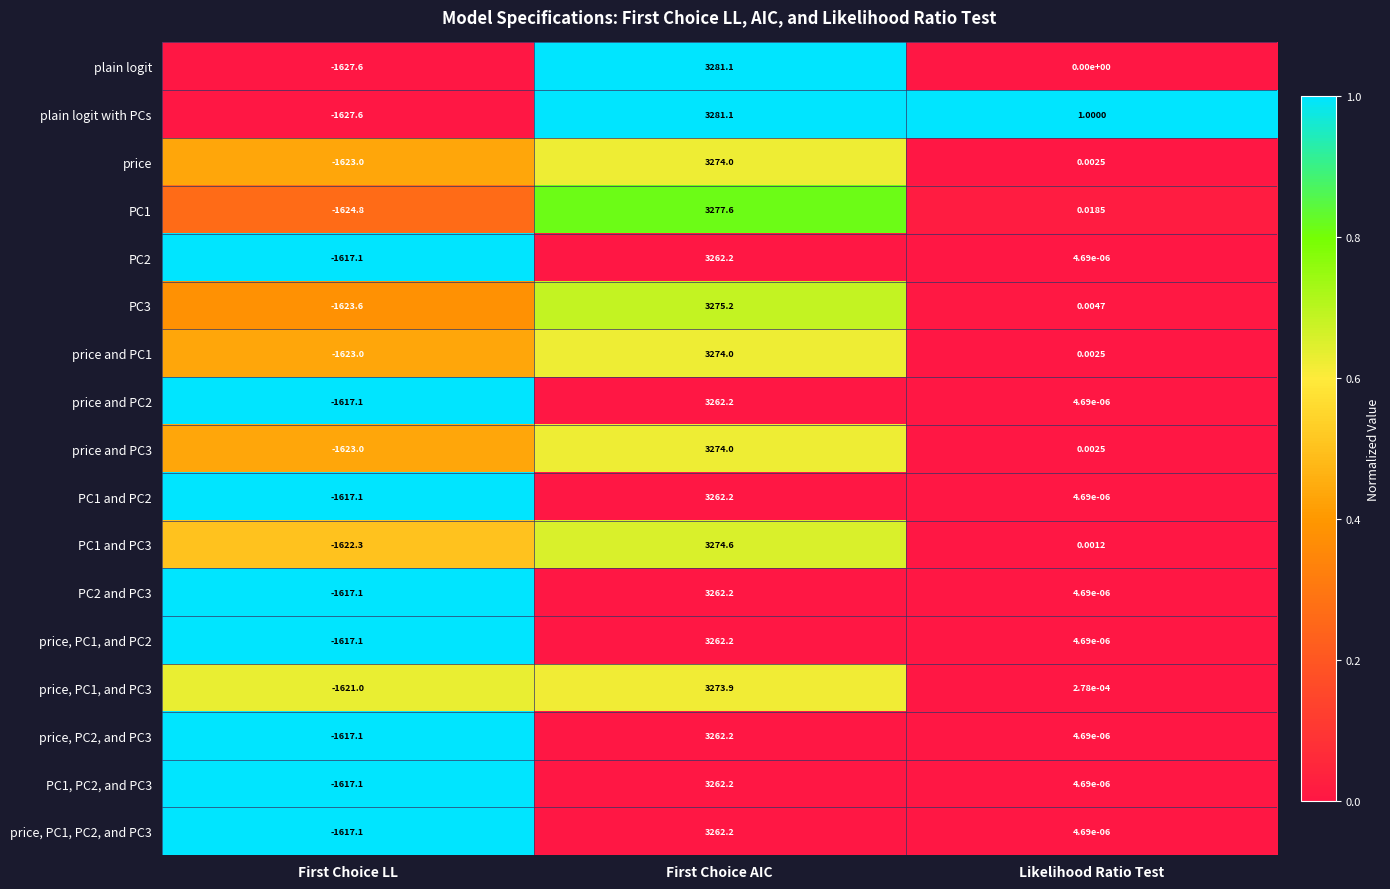

Where is price nearest to the value 825?

Likelihood Ratio Test